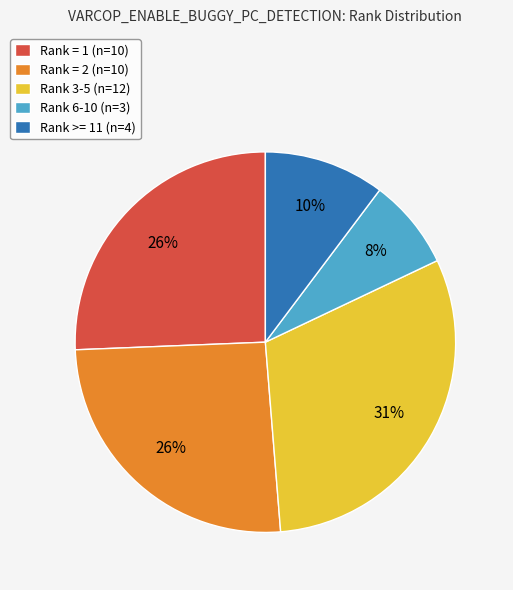

Is Rank = 1 (n=10) the majority of the pie?

No